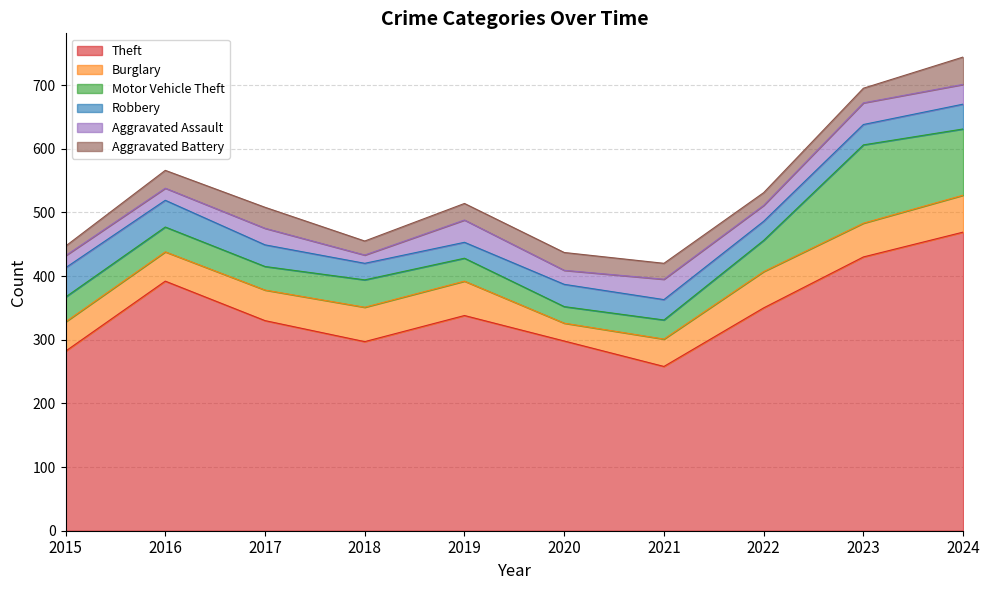

What is the greatest value displayed?

469